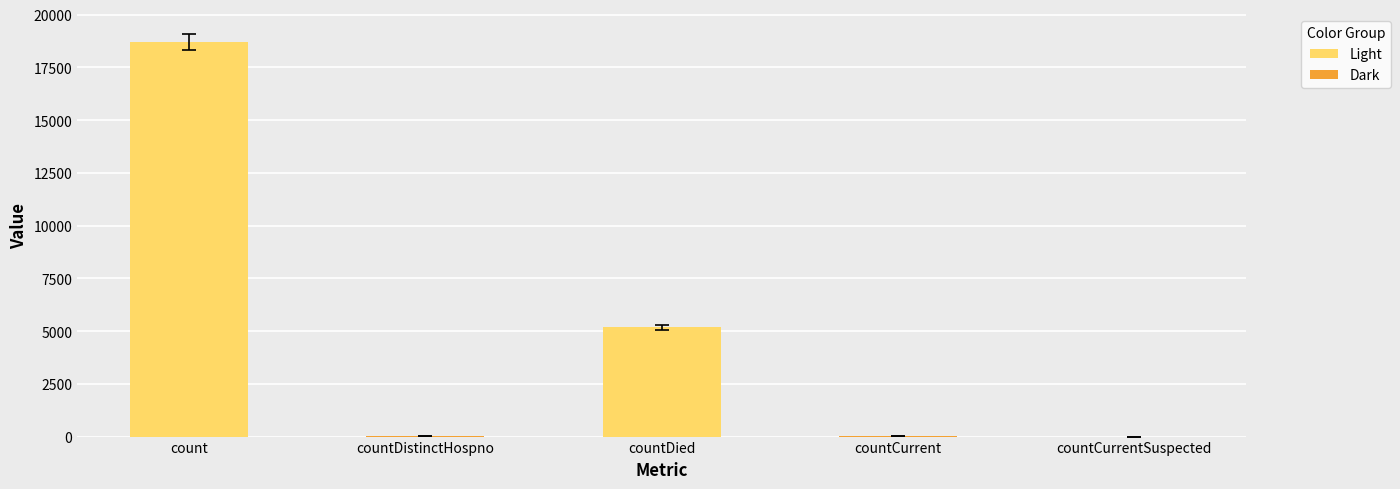

The value at countDistinctHospno is 33. True or false?

True